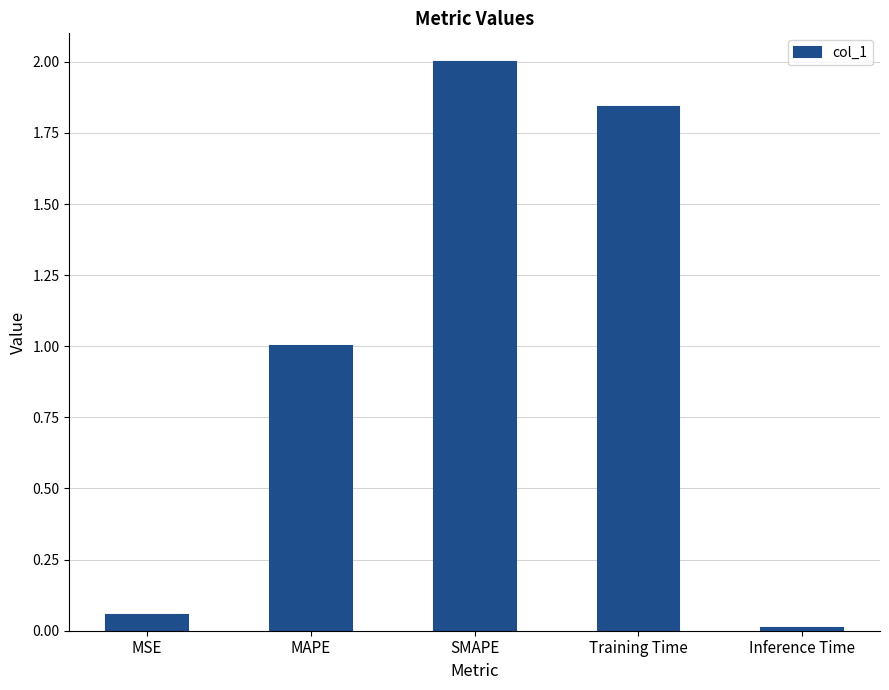

List the labels in order of value, largest first.

SMAPE, Training Time, MAPE, MSE, Inference Time